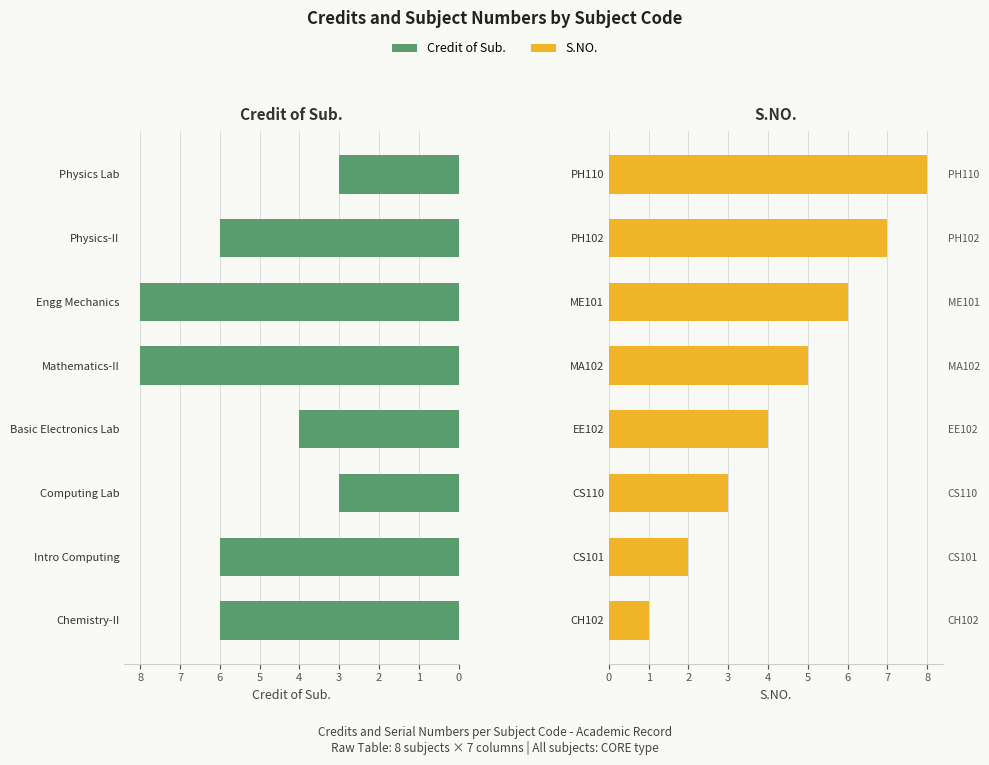

At how many categories does at least one series exceed 6?

4